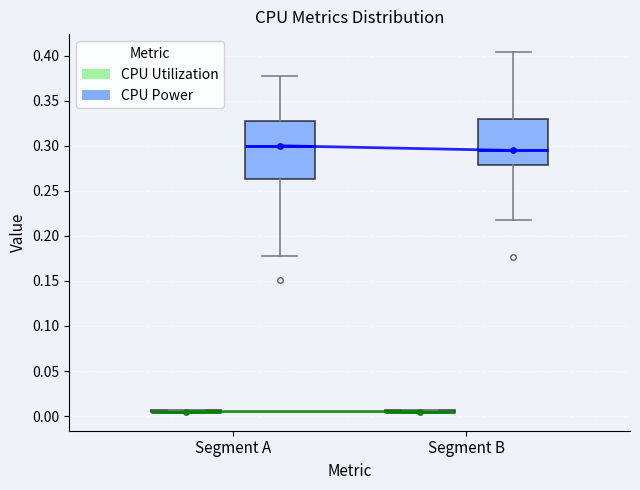

Reading left to right, transcribe this box plot: for each box, give where its median line is, the range the box spans, and where its two whiskers end, as read against the y-axis. The values are not printed on the chart, so give them approximately, as read against the axis.

Segment A (CPU Utilization): box collapsed to a line at 0.005, whiskers 0.005 to 0.005
Segment A (CPU Power): median 0.300, box 0.265 to 0.330, whiskers 0.180 to 0.375
Segment B (CPU Utilization): box collapsed to a line at 0.005, whiskers 0.005 to 0.005
Segment B (CPU Power): median 0.295, box 0.280 to 0.330, whiskers 0.215 to 0.405